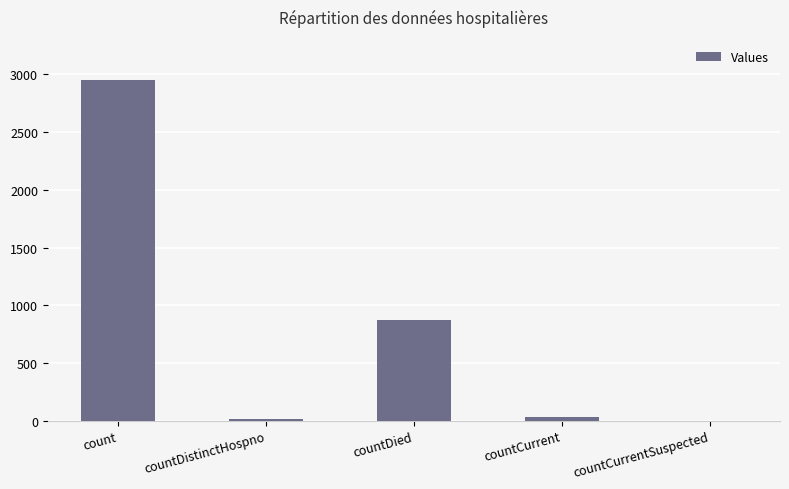

True or false: the data shows 0 at countCurrentSuspected.

True